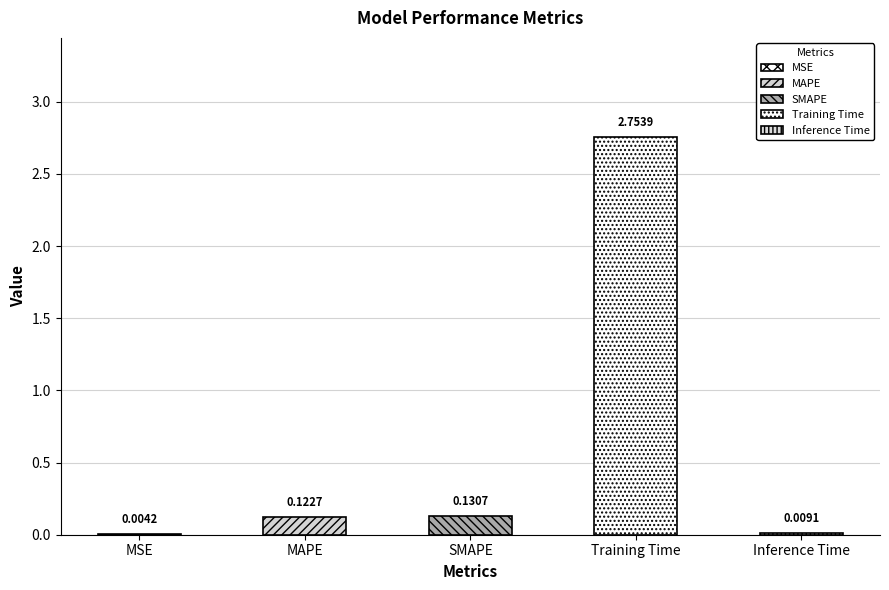

What is the value of the 4th bar from the left?

2.8